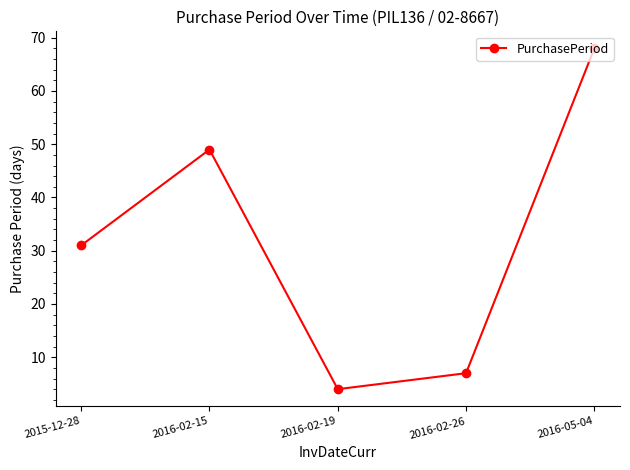

Is it true that the value at 2016-02-26 is 2?

False